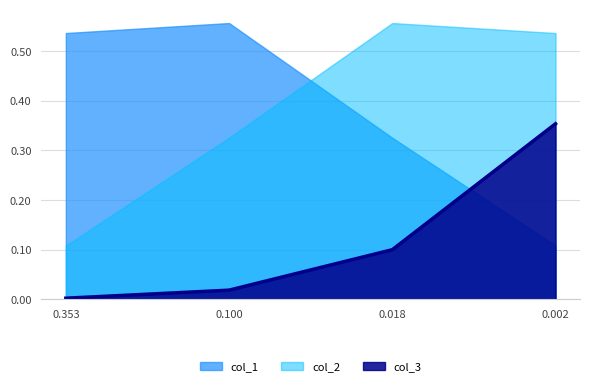

Rank the series by their maximum value, from highest to lowest.

col_2, col_1, col_3